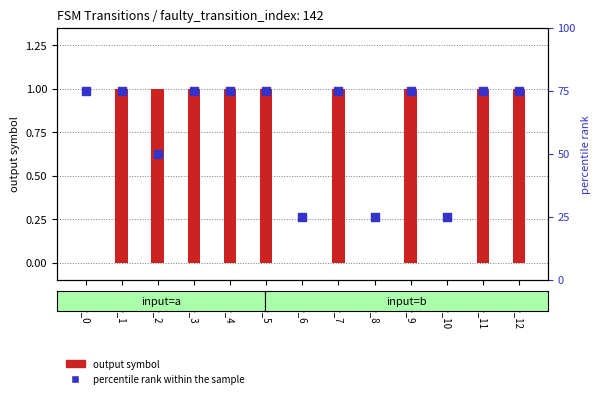

What is the total value across all series at state_11?

76